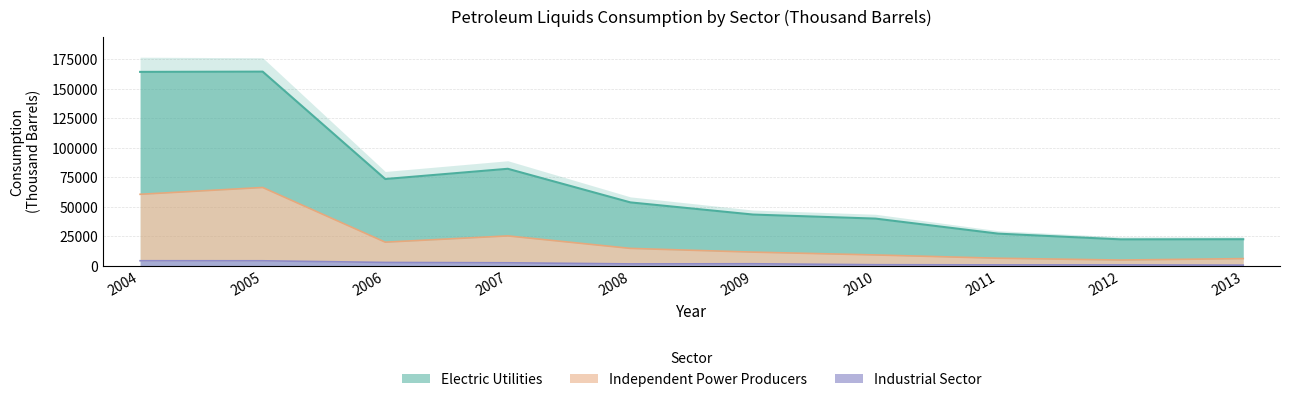

At which label does Independent Power Producers reach its minimum?

2012